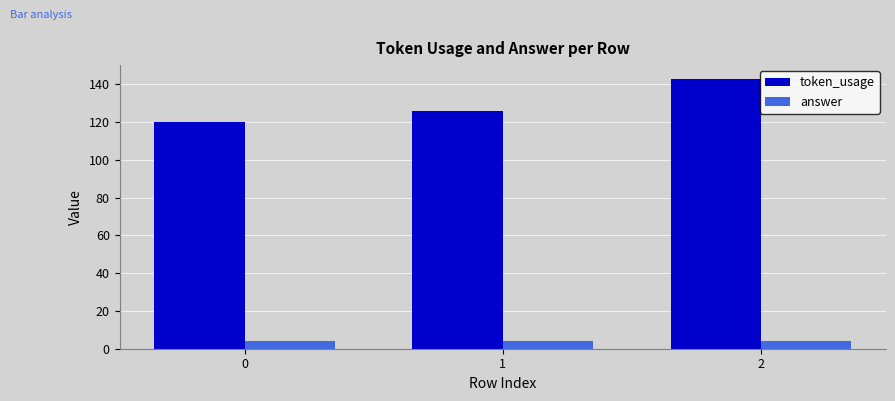

True or false: token_usage has a value of 42 at 1.

False